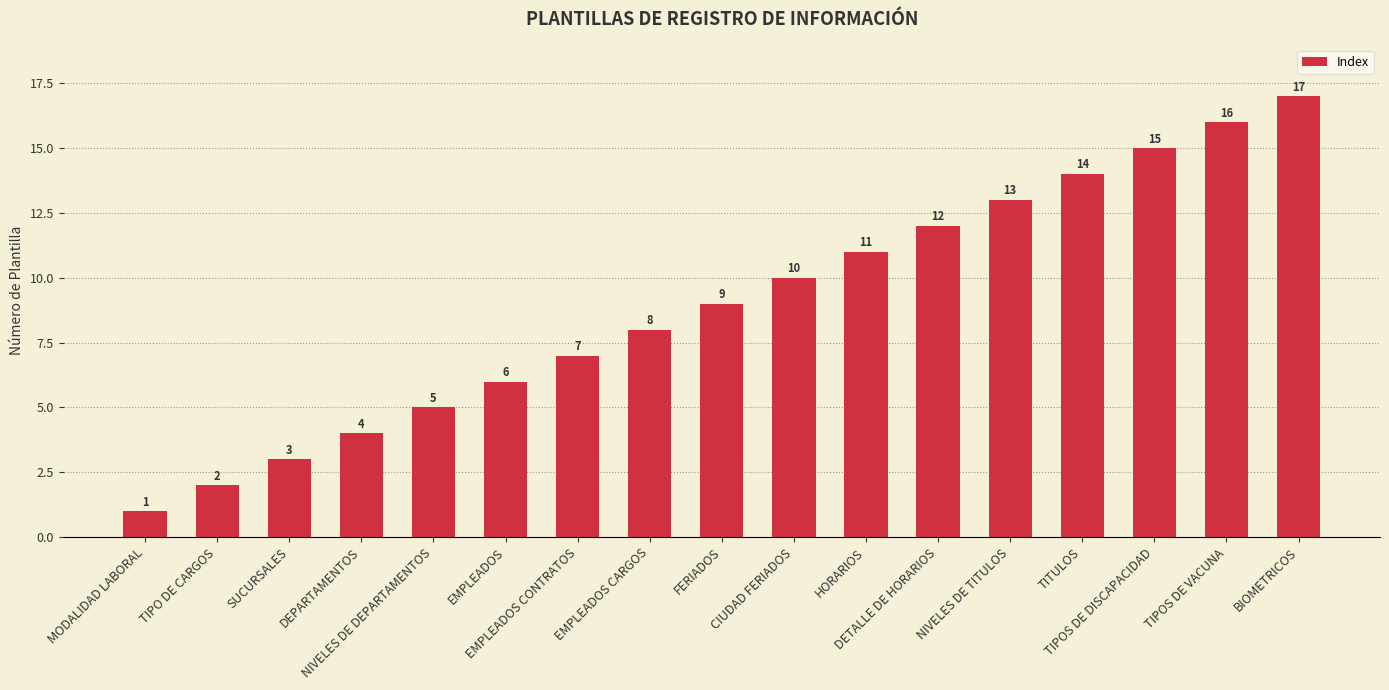

Are the bars horizontal?

No